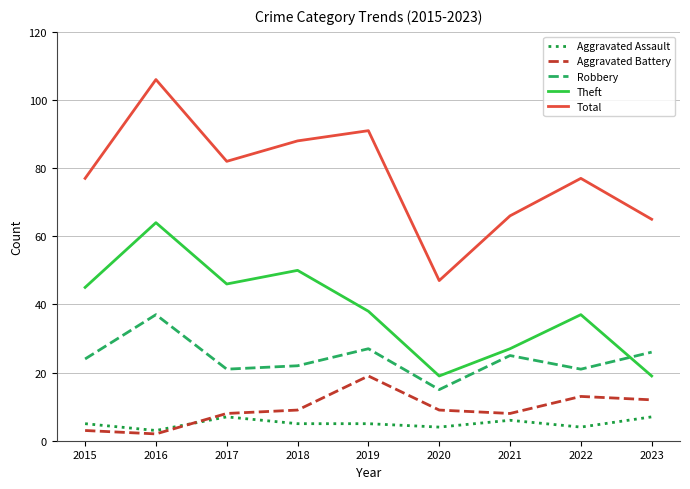

Is the value of Total at 2015 greater than the value of Aggravated Assault at 2023?

Yes